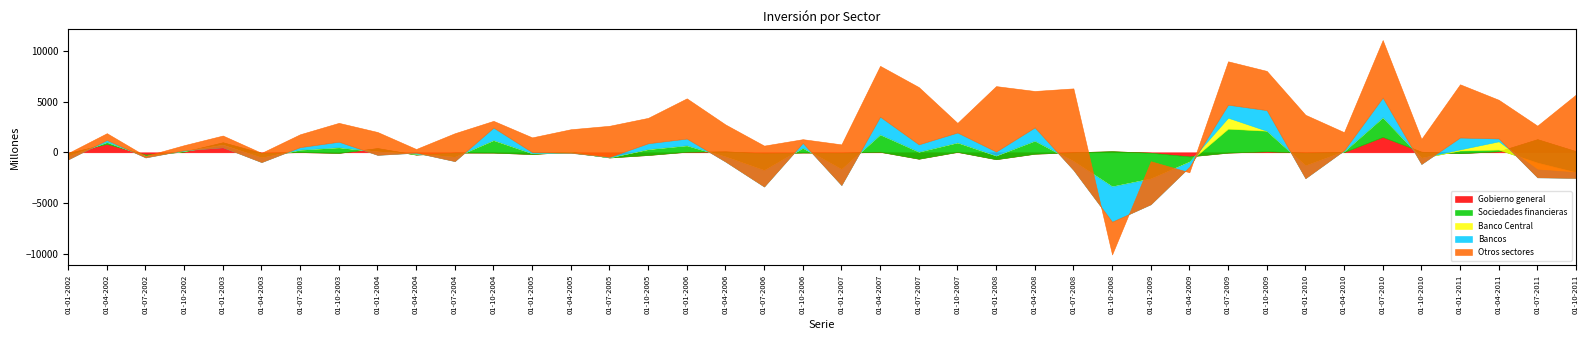

The value of Gobierno general at 01-07-2004 is -14. True or false?

False